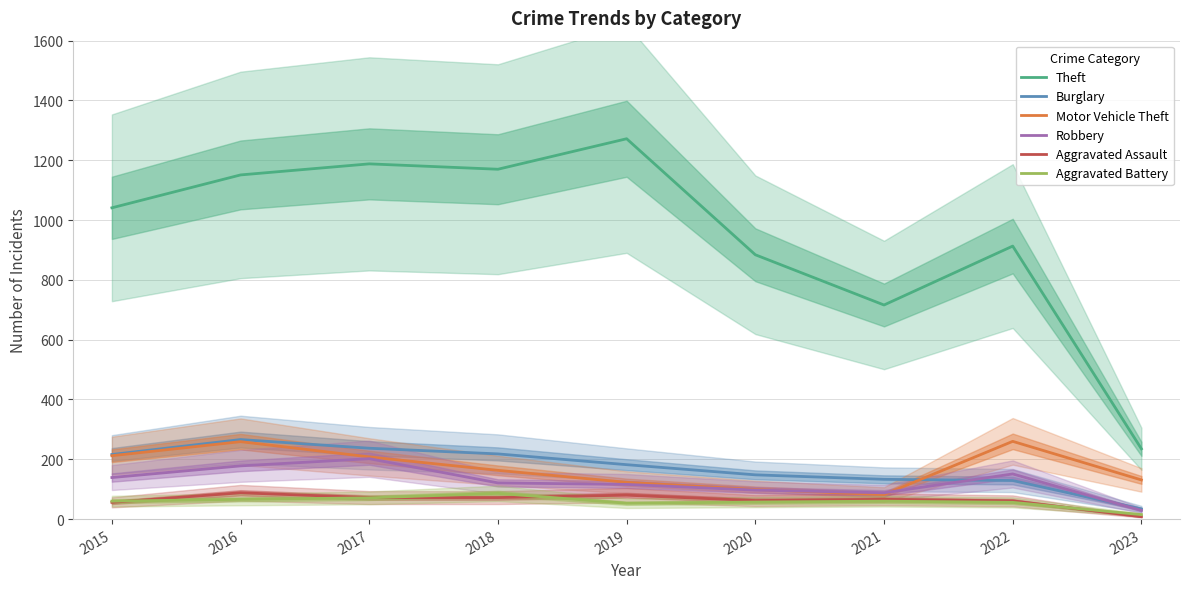

What is the maximum value for Aggravated Assault?

88